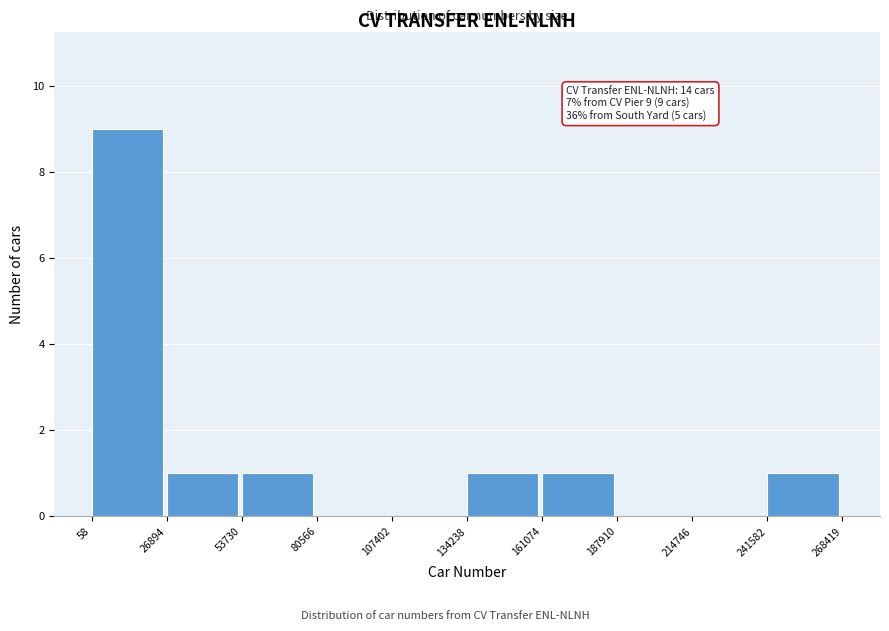

Over which range of the x-axis is the bar tallest?

58 to 26894